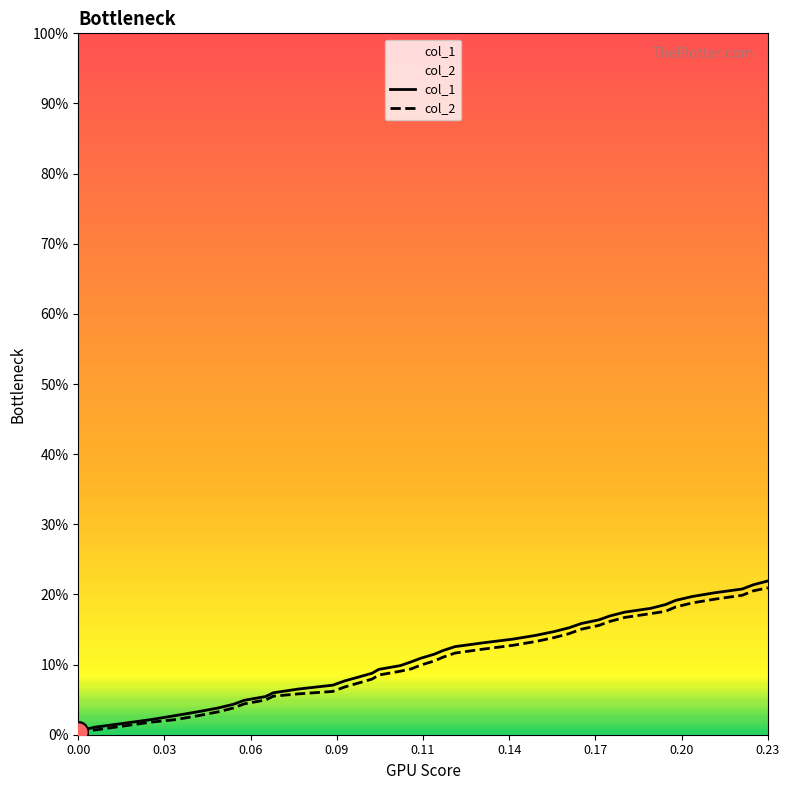

What are all the series names shown in the legend?

col_1, col_2